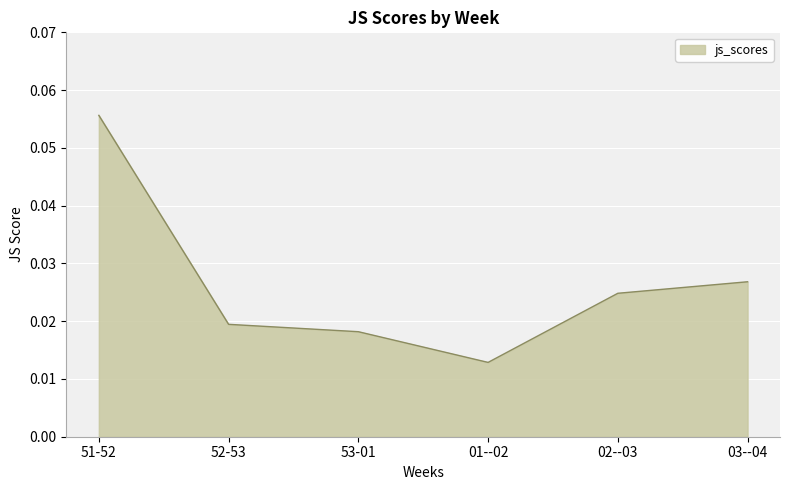

List the labels in order of value, largest first.

51-52, 03--04, 02--03, 52-53, 53-01, 01--02